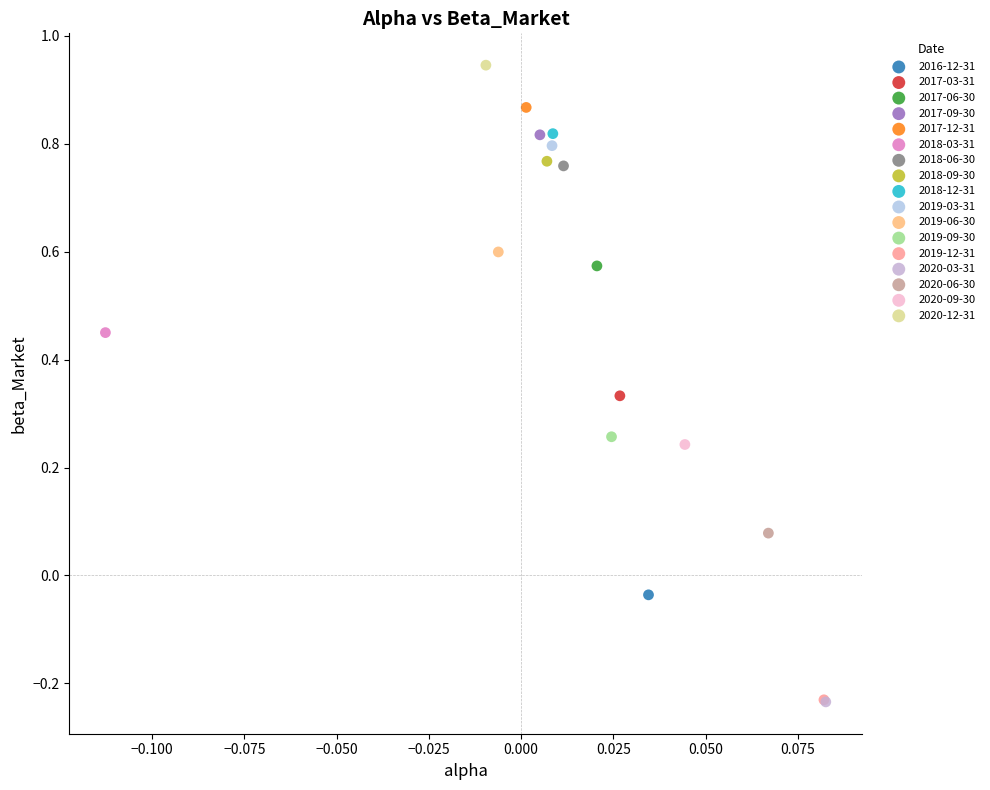

What are all the series names shown in the legend?

2016-12-31, 2017-03-31, 2017-06-30, 2017-09-30, 2017-12-31, 2018-03-31, 2018-06-30, 2018-09-30, 2018-12-31, 2019-03-31, 2019-06-30, 2019-09-30, 2019-12-31, 2020-03-31, 2020-06-30, 2020-09-30, 2020-12-31